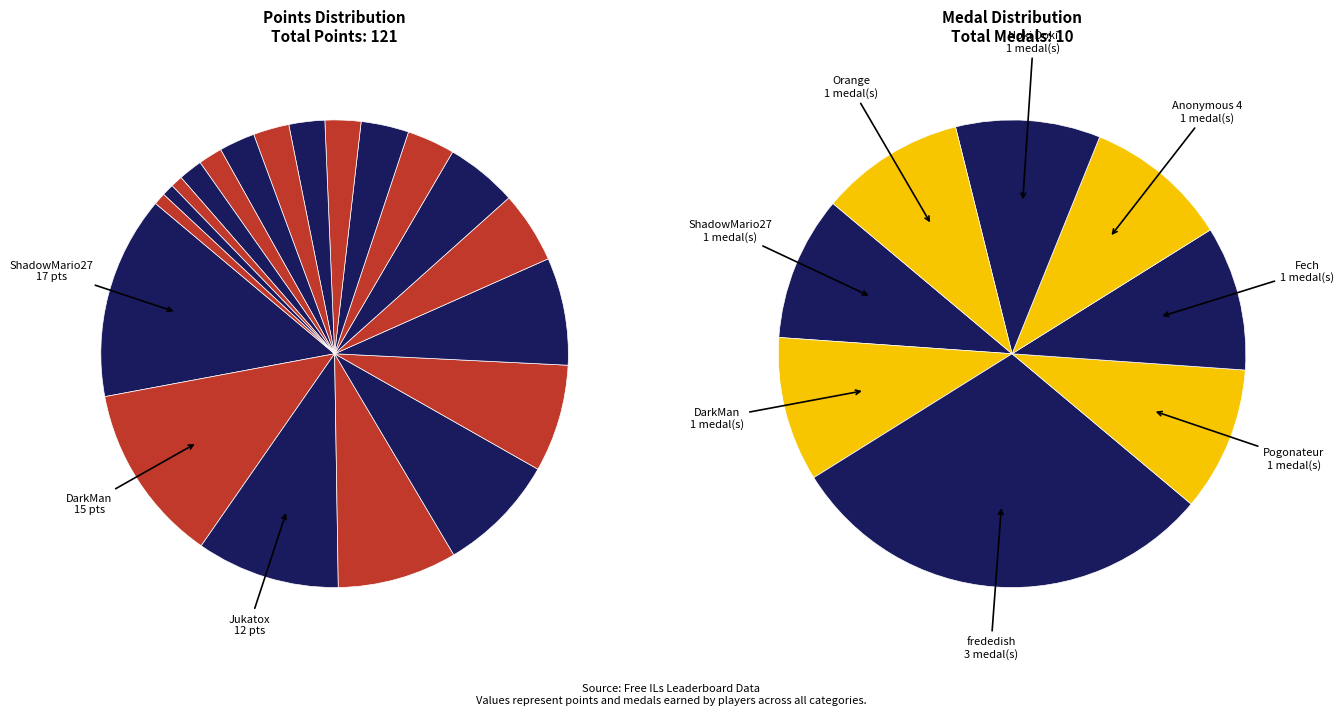

Is it true that Anonymous 5 is 17% of the pie?

False